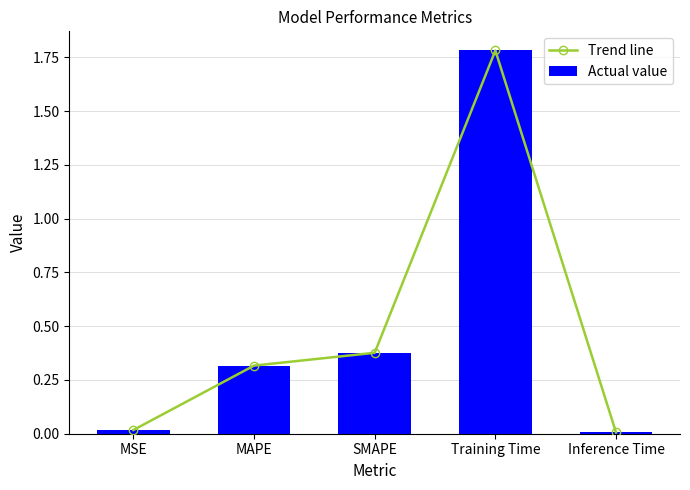

The Trend line series shows 0.0 at Inference Time. True or false?

True